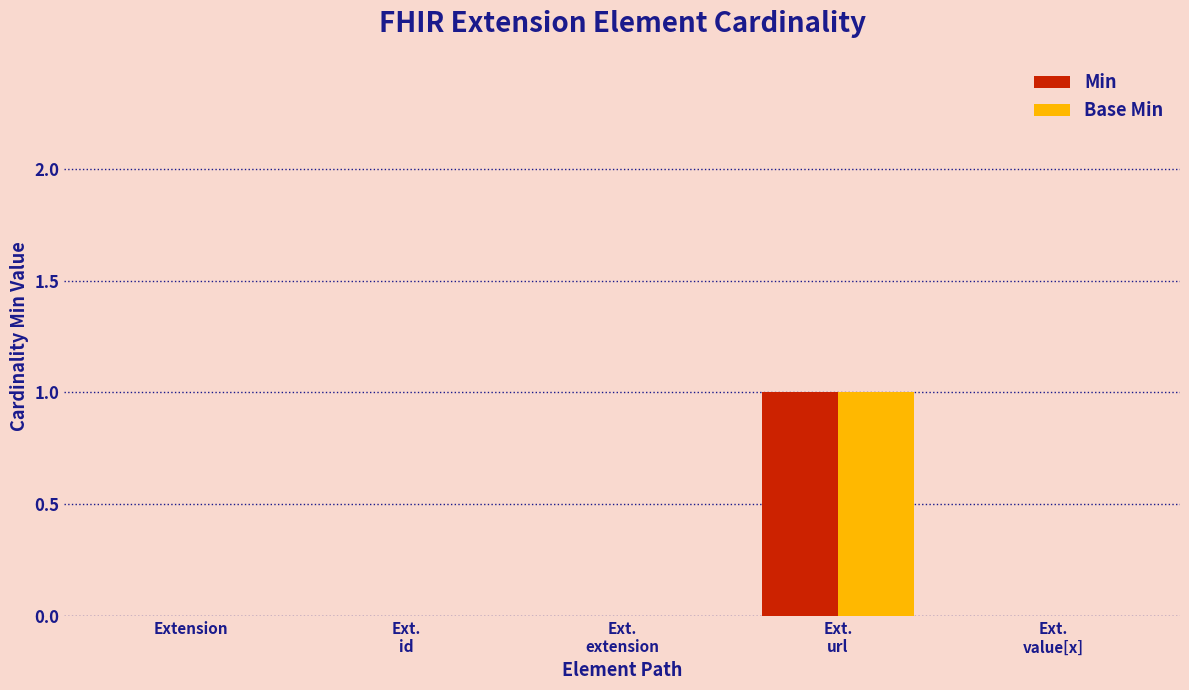

What are all the series names shown in the legend?

Min, Base Min